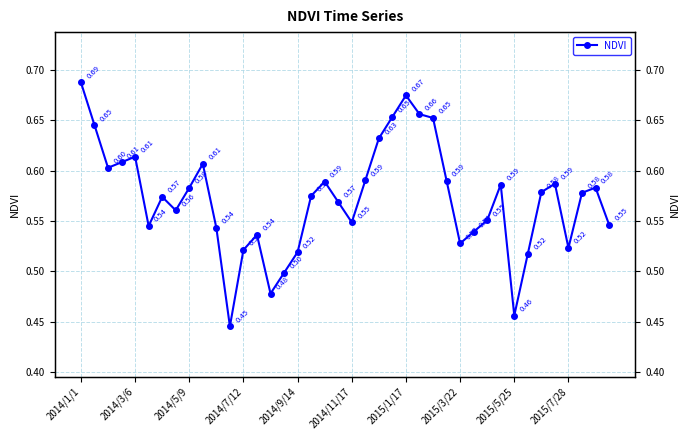

How many interior local valleys (lower than both neighbors) does the data have?

9